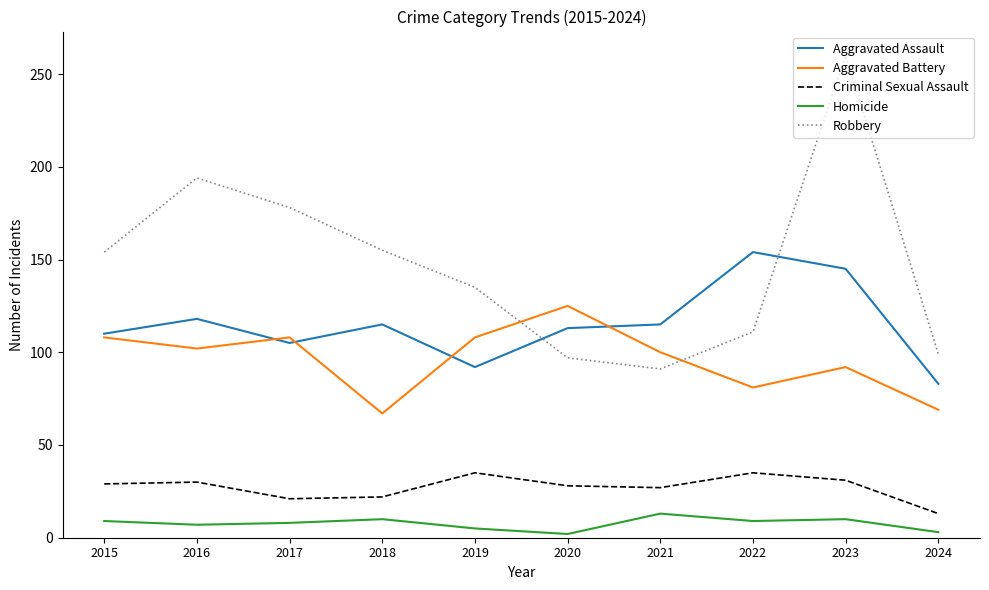

Rank the series at 2019 from lowest to highest value.

Homicide, Criminal Sexual Assault, Aggravated Assault, Aggravated Battery, Robbery